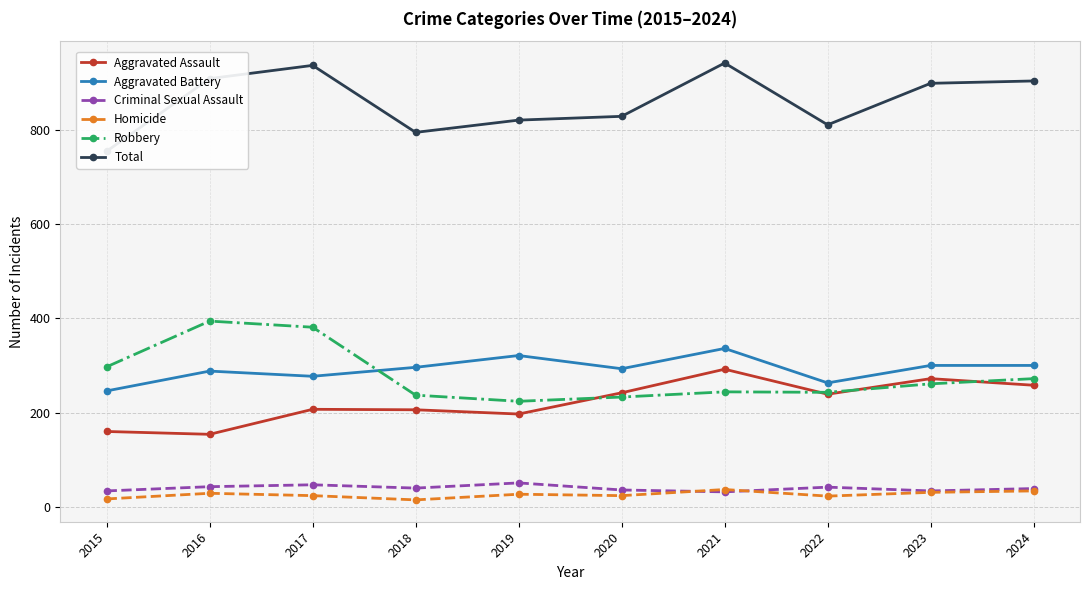

Does the chart display data point markers on the line(s)?

Yes